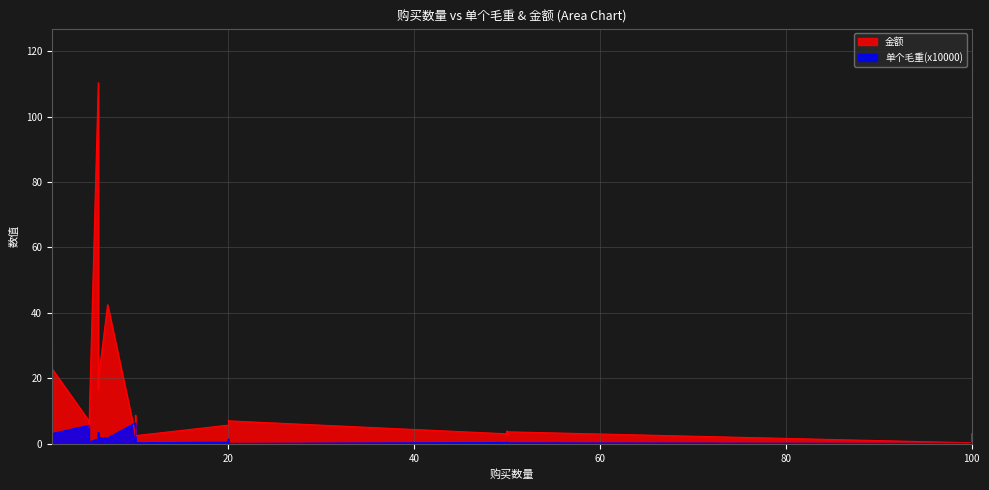

Rank the series by their maximum value, from highest to lowest.

金额, 单个毛重